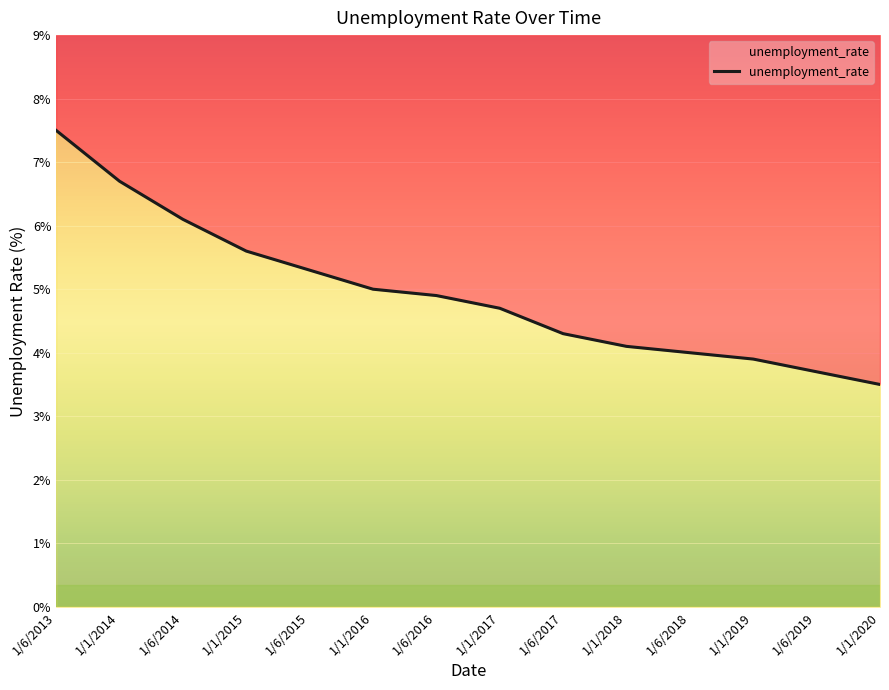

The value at 1/6/2015 is 9.5. True or false?

False